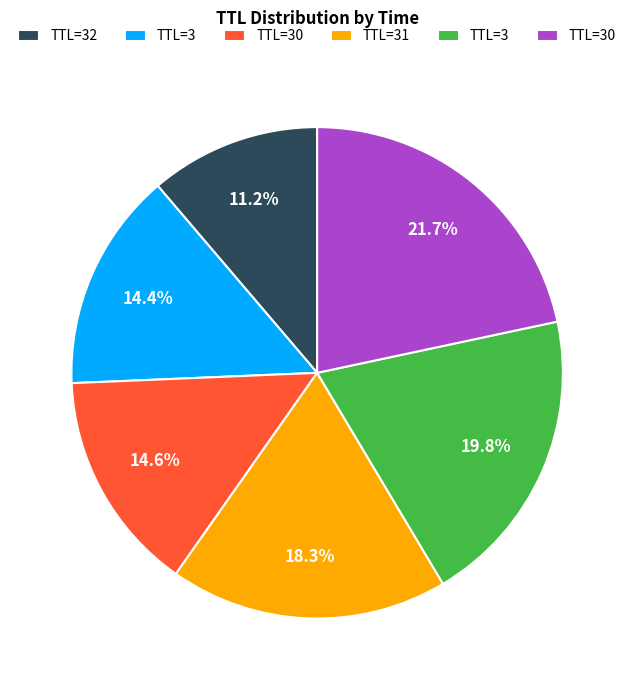

Does any single category account for the majority?

No